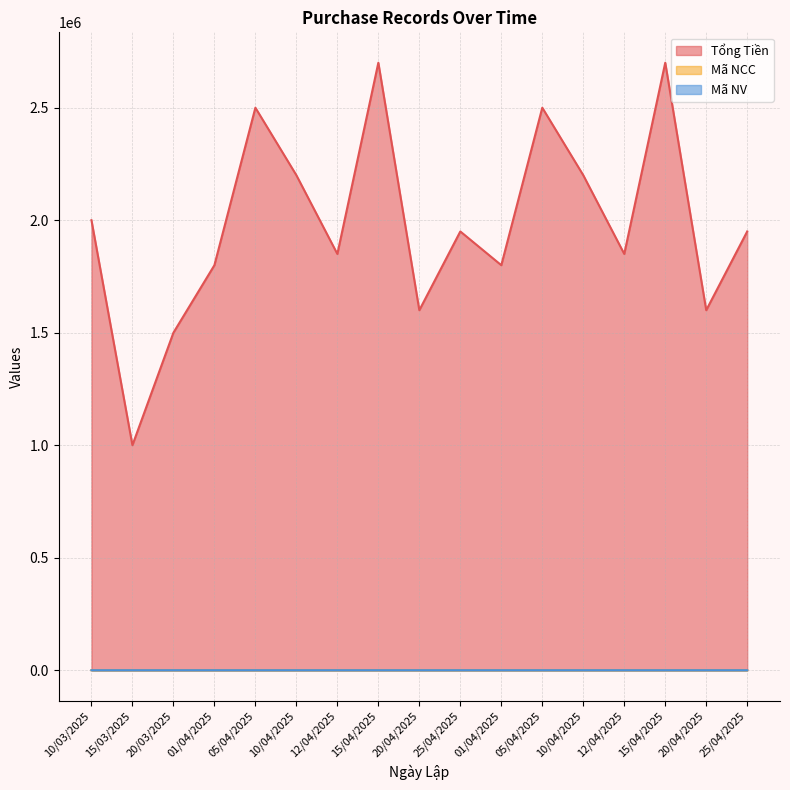

True or false: Tổng Tiền and Mã NV intersect in this chart.

False